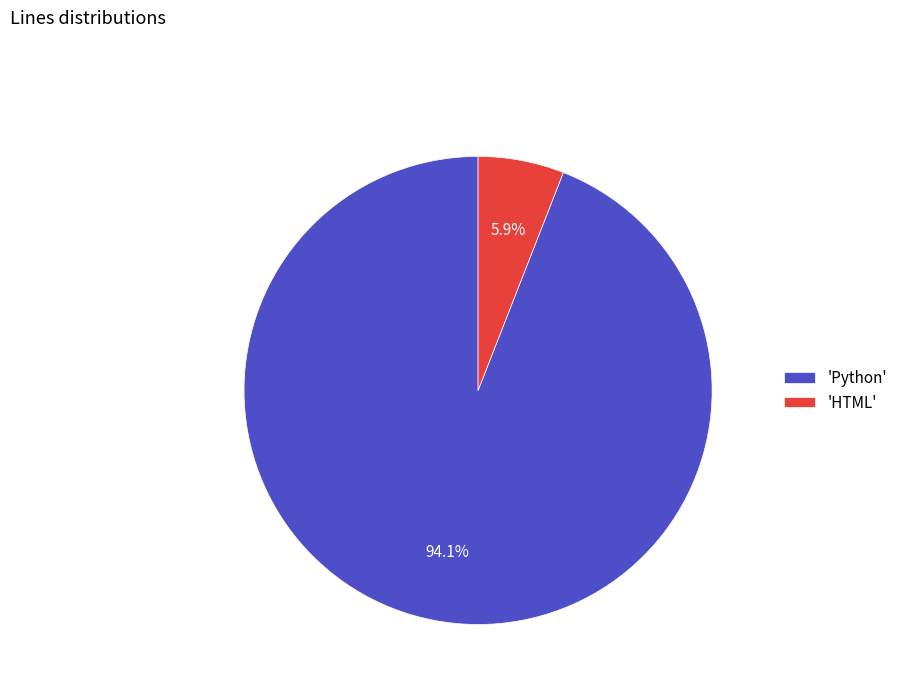

Do 'HTML' and 'Python' together represent more than half of the pie?

Yes